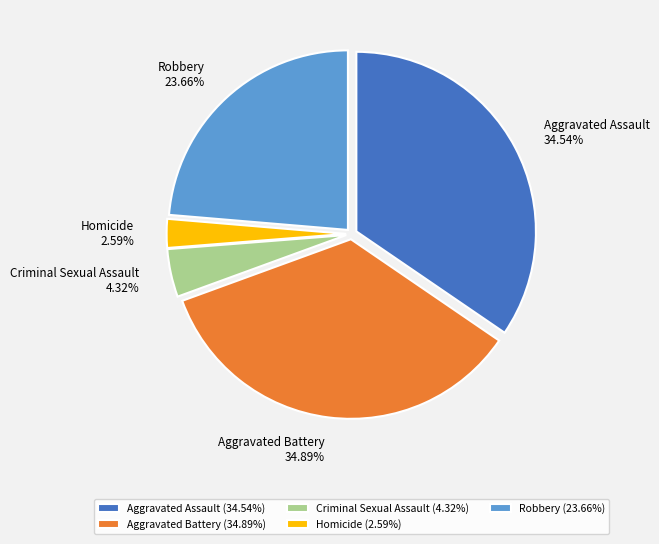

To the nearest percent, what is the difference between the Criminal Sexual Assault and Homicide slice percentages?

2%